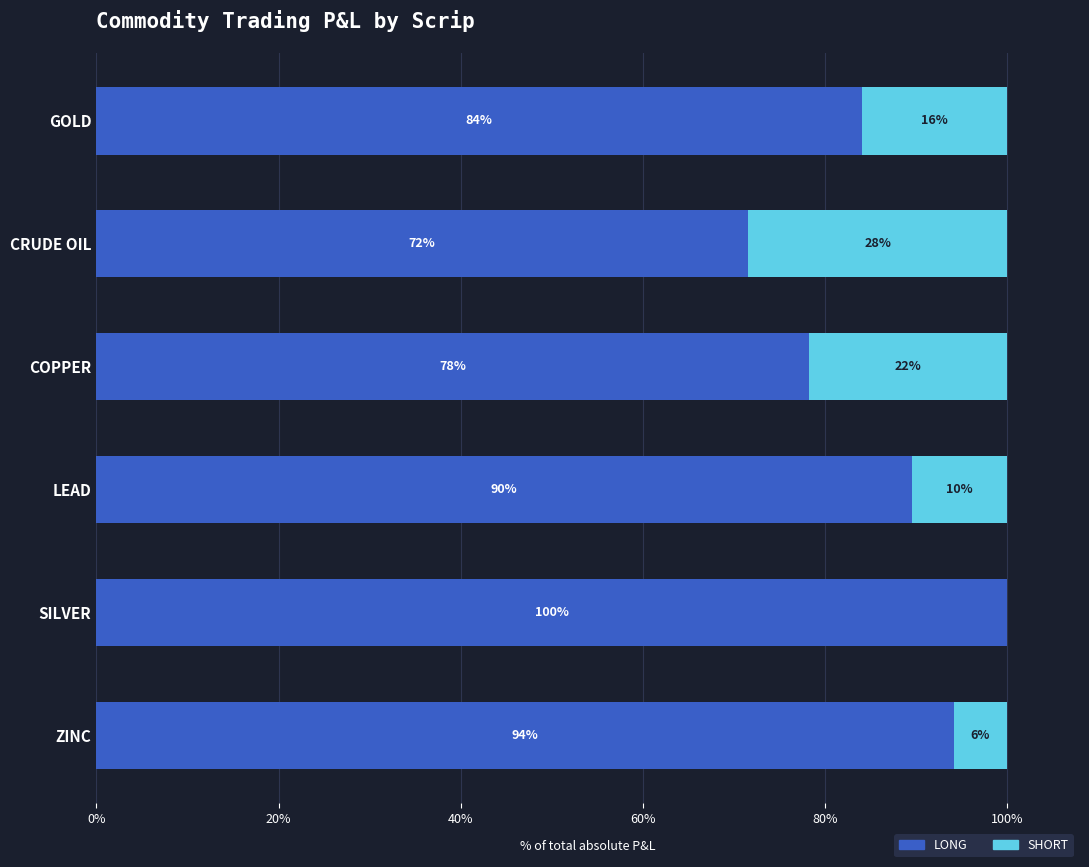

At which label is LONG closest to 85?

GOLD